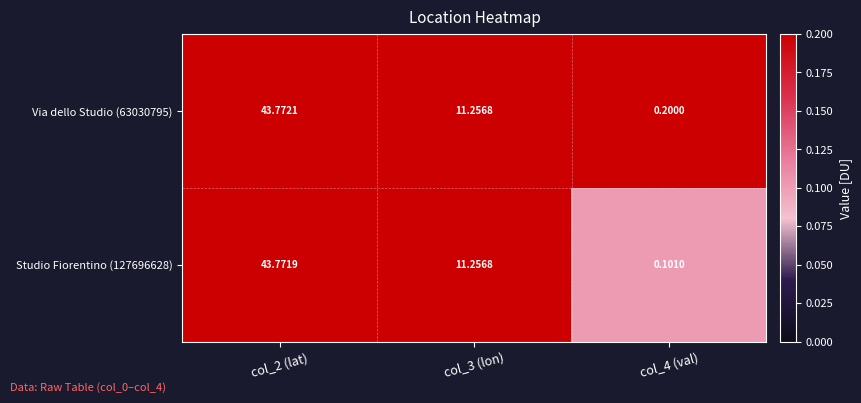

Is the value of Studio Fiorentino (127696628) at col_4 (val) greater than the value of Via dello Studio (63030795) at col_4 (val)?

No